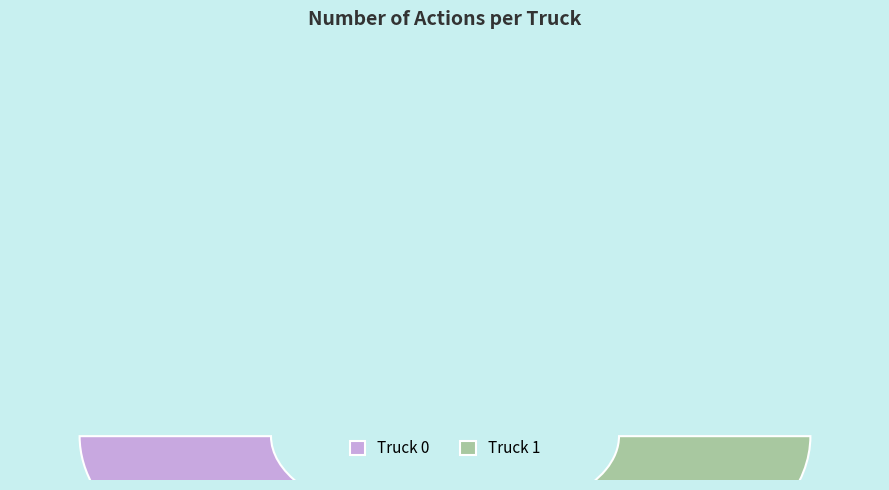

Which category has the biggest portion of the pie?

Truck 0